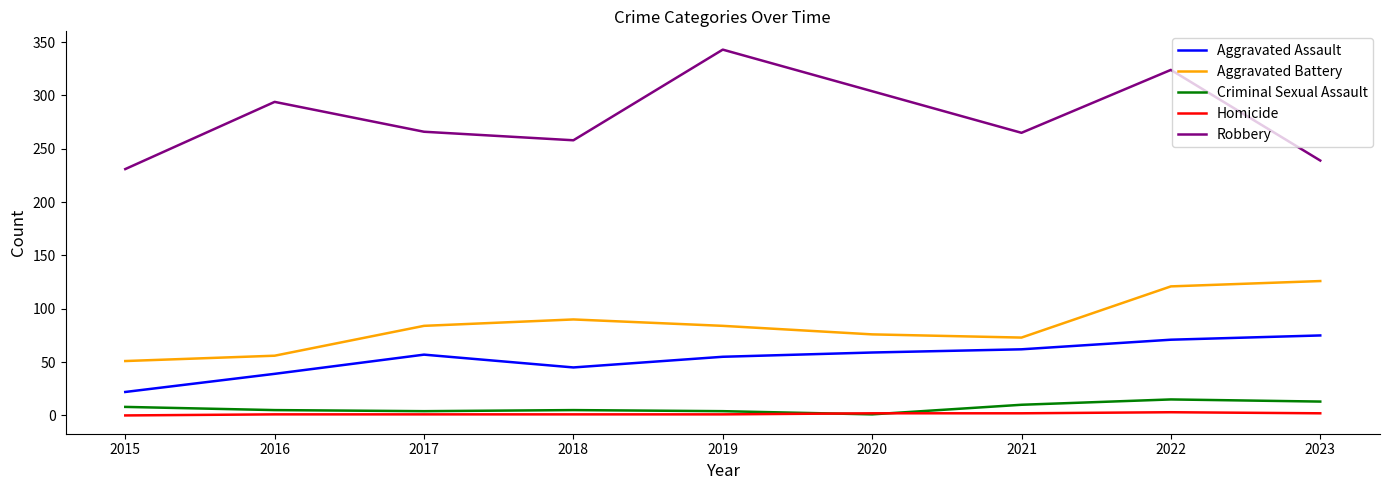

Which series has the widest spread of values?

Robbery